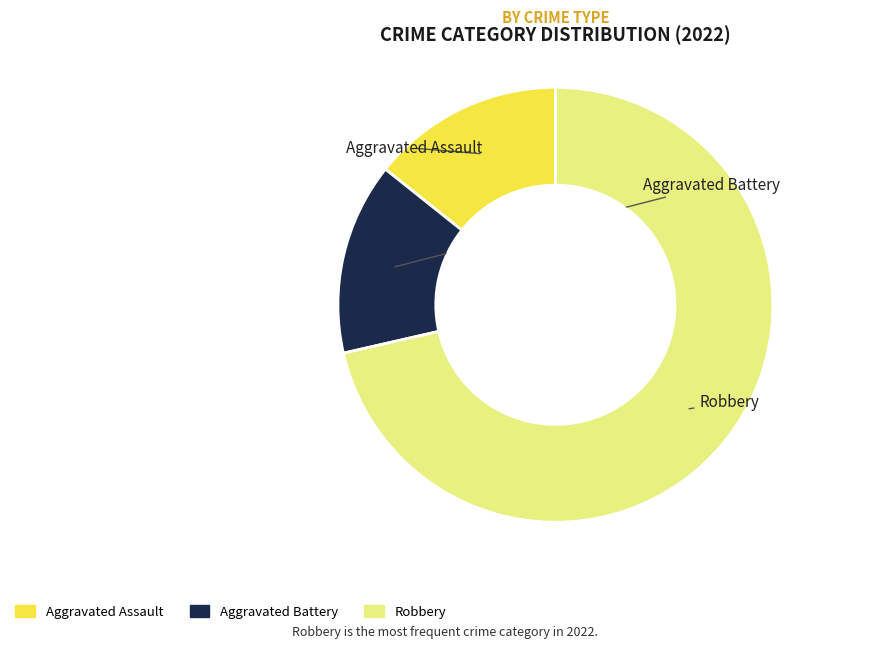

Is there a majority slice in this chart?

Yes